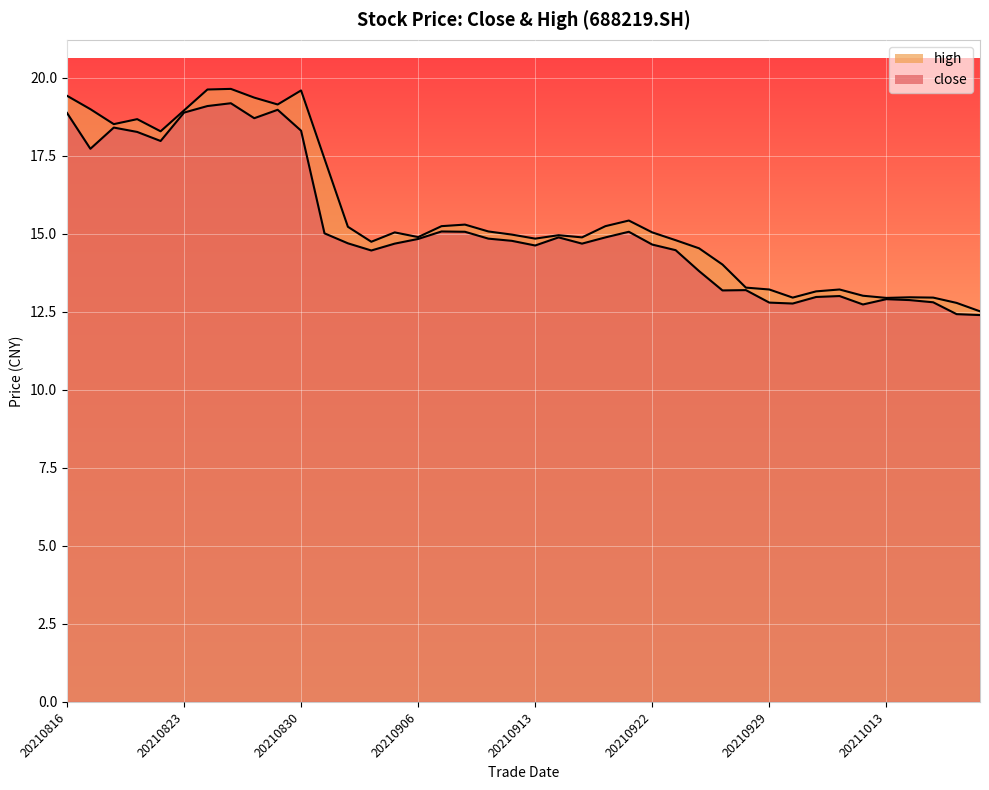

The value of high at 20210819 is 18.7. True or false?

True